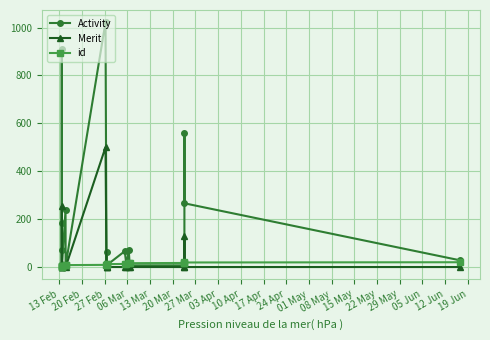

What is the maximum value shown in the chart?

1022